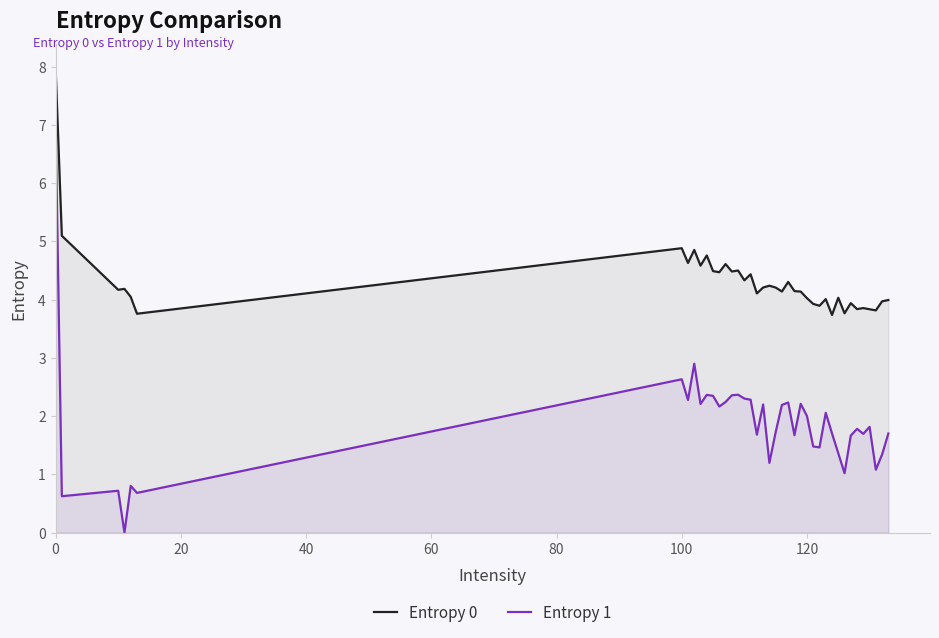

What is the maximum value for Entropy 1?

7.0